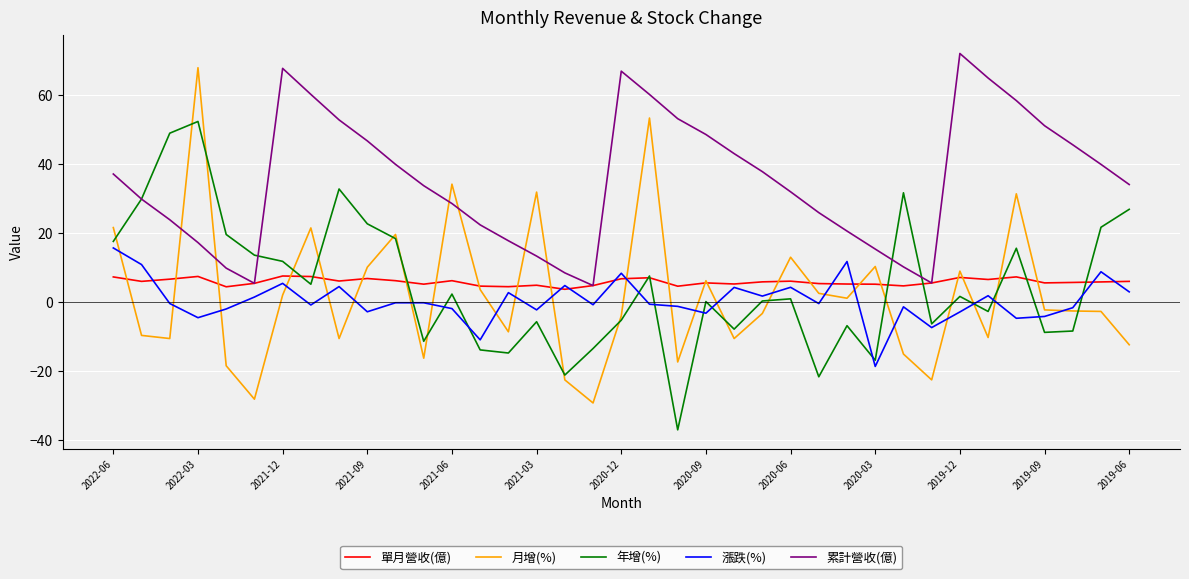

Which series has the widest spread of values?

月增(%)